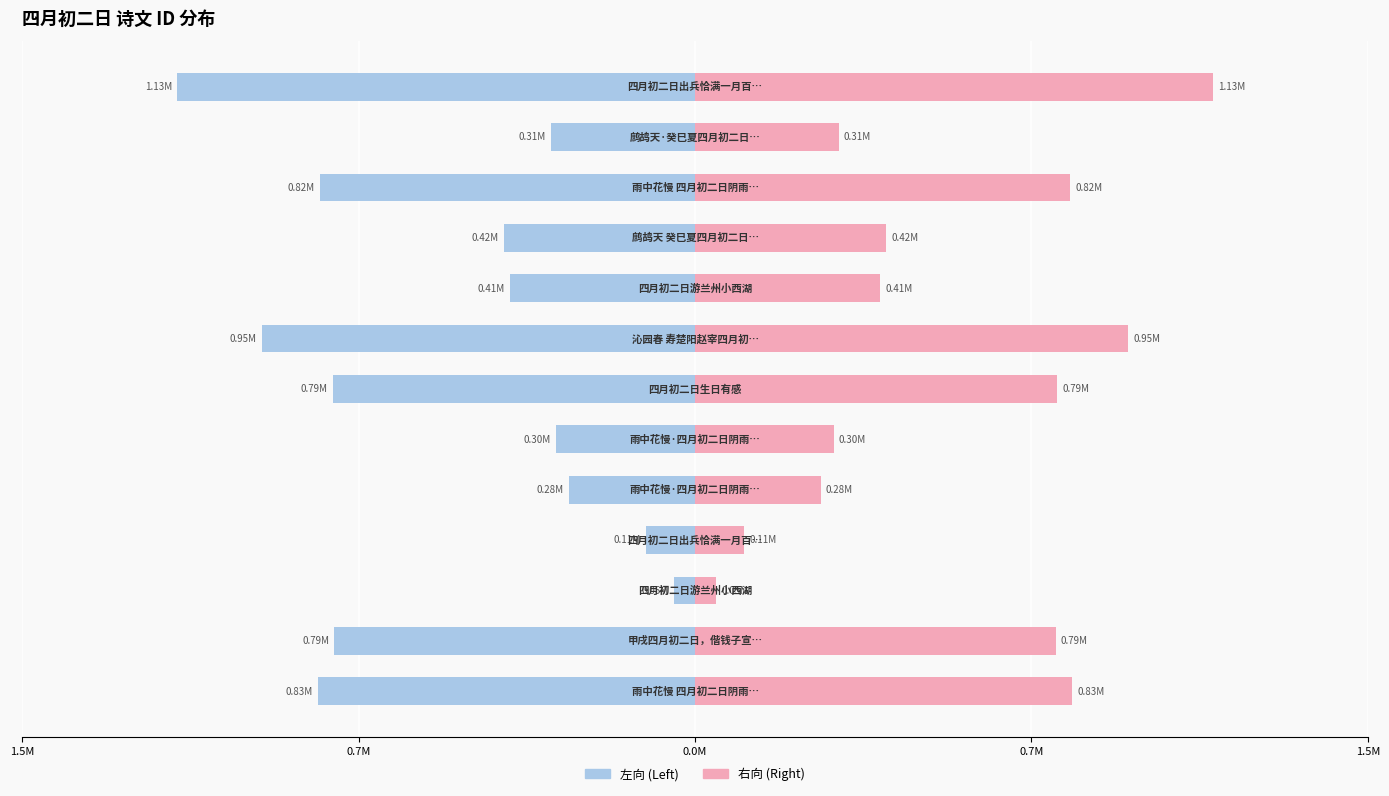

How many distinct data groups are displayed?

2